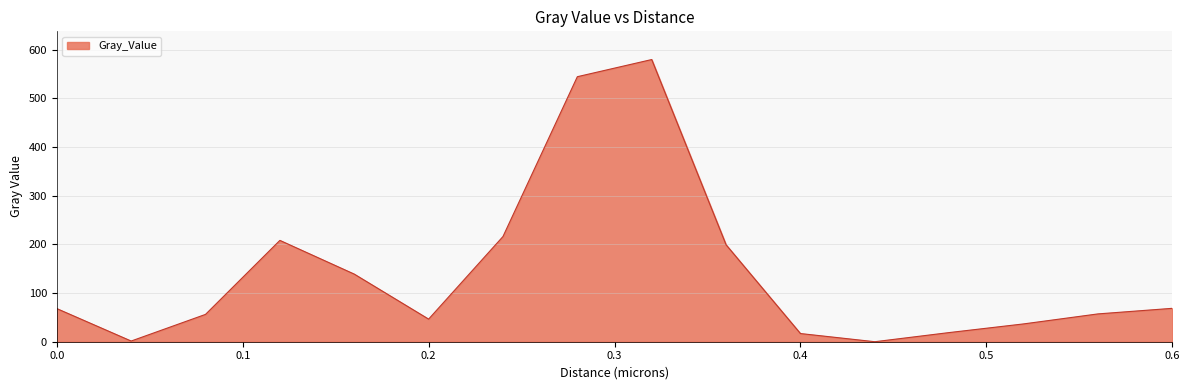

What is the greatest value displayed?

579.6